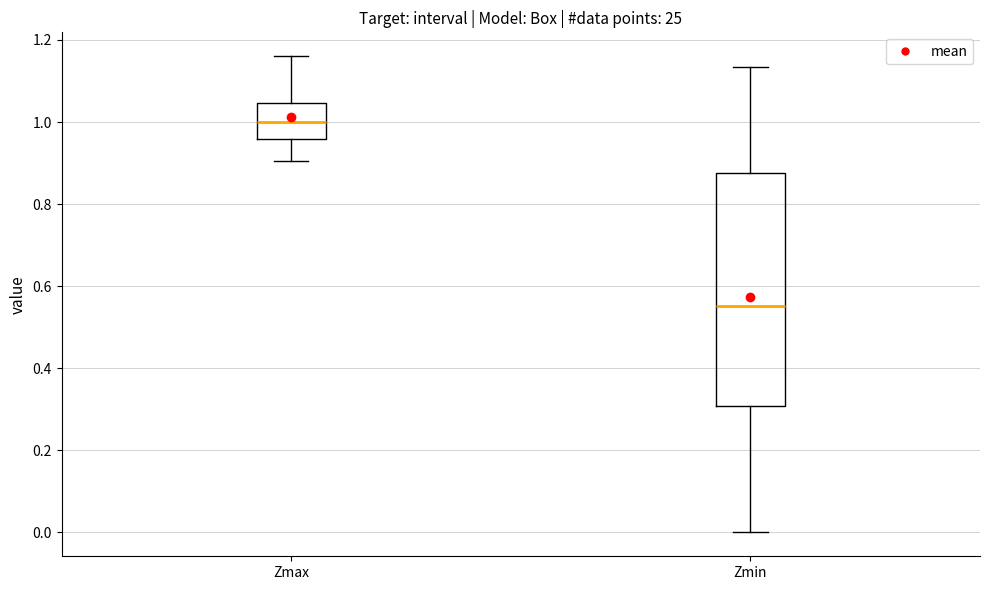

Comparing the boxes themselves (not the whiskers), which one is the tallest?

Zmin